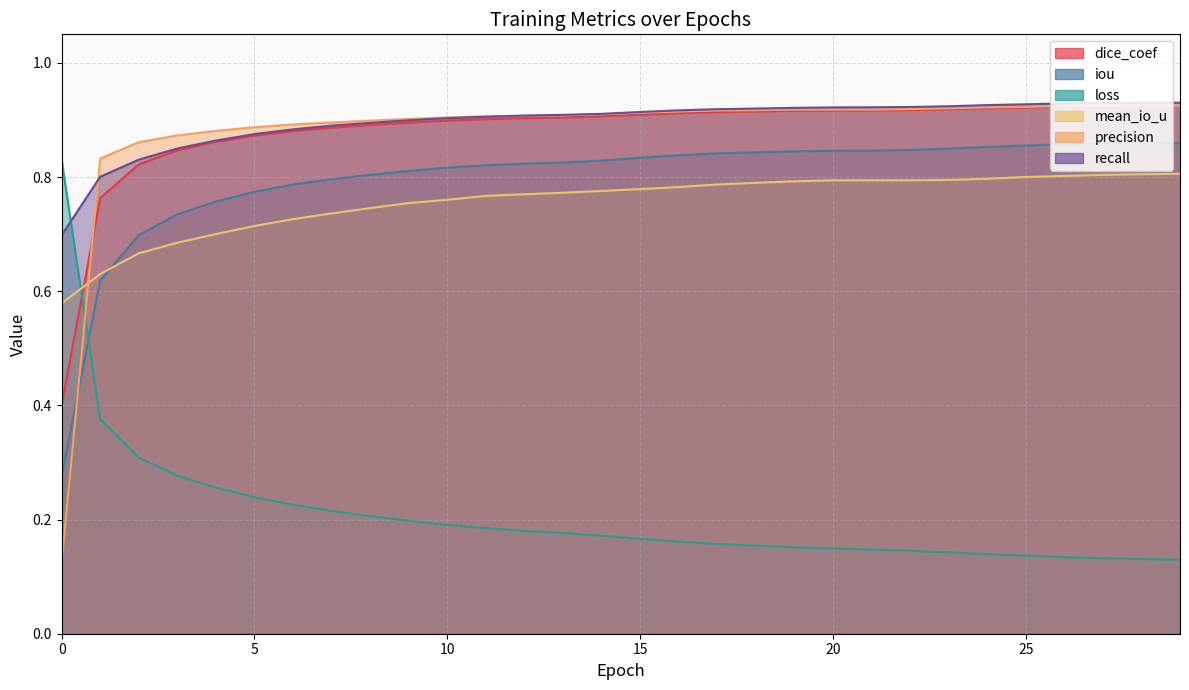

What is the lowest value of the precision series?

0.1